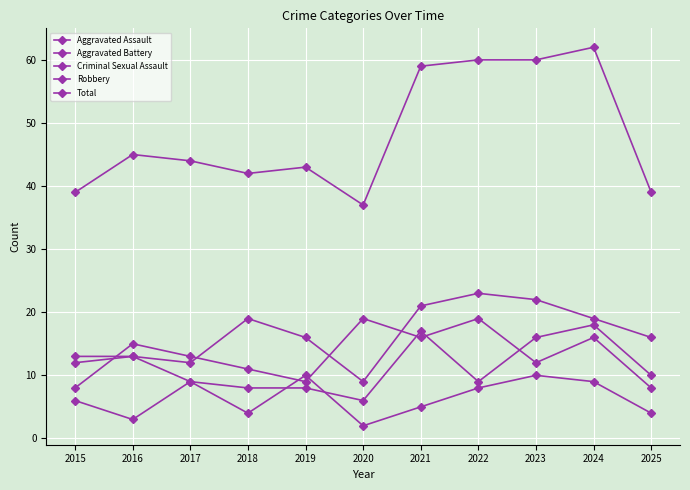

Read the Aggravated Battery value at 2016.

13